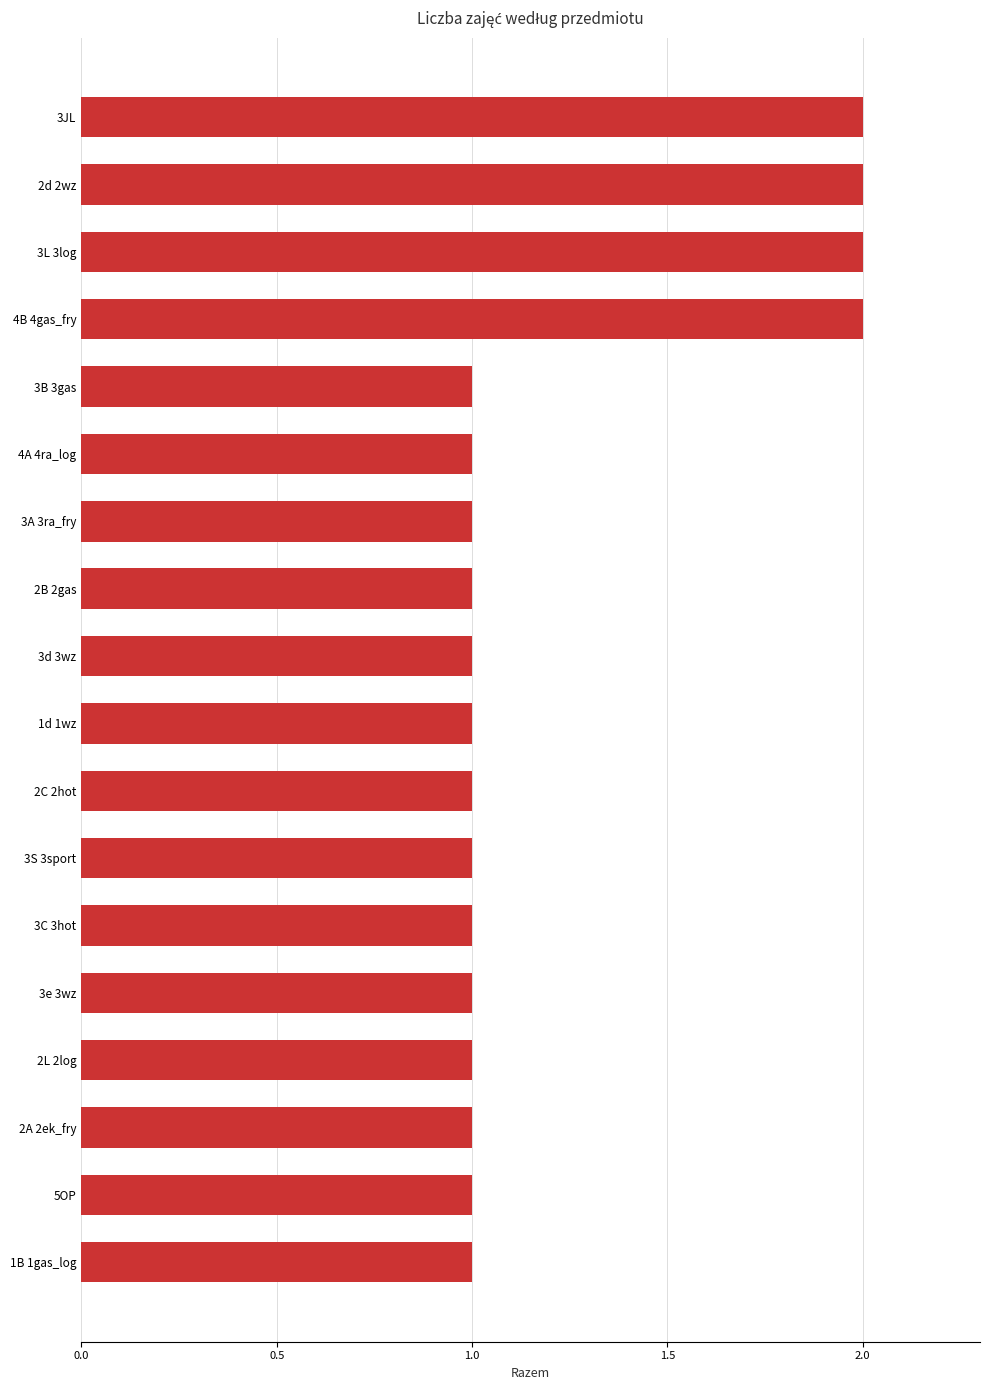

What is the change in value from 5OP to 4B 4gas_fry?

+1